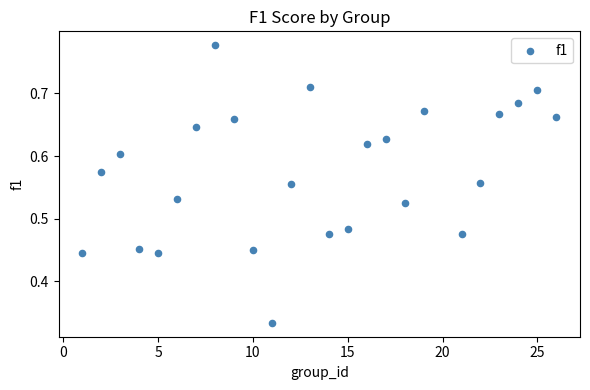

What is the range of X values (max minus min)?

25.0